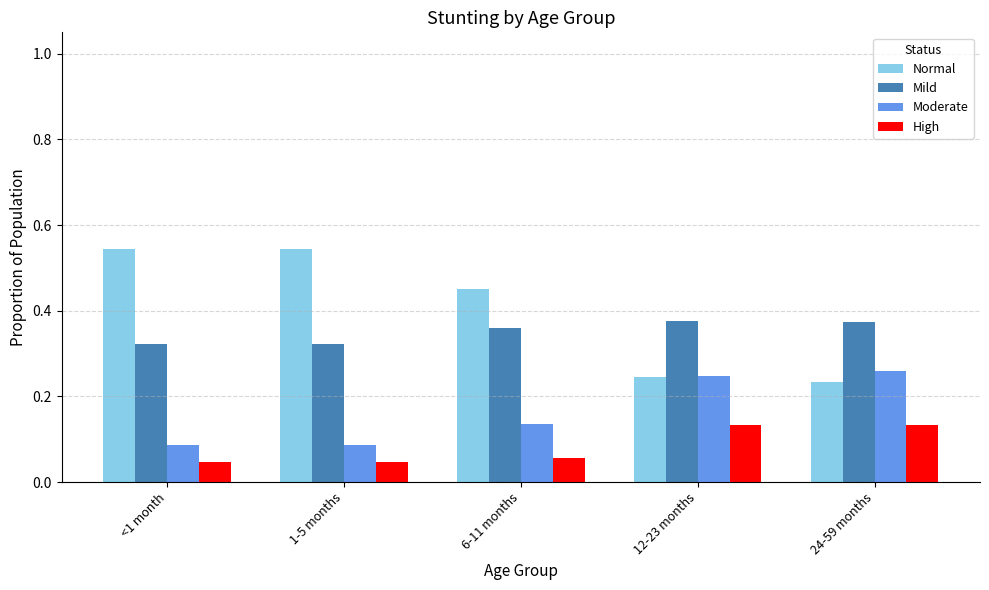

Which series changed the most between 6-11 months and 12-23 months?

Normal